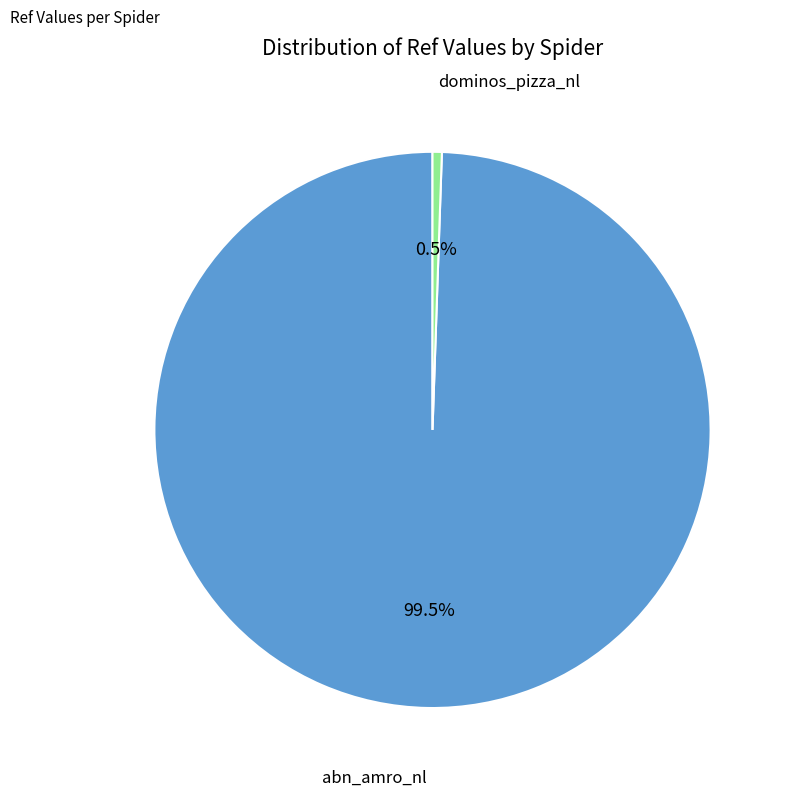

Between dominos_pizza_nl and abn_amro_nl, which is larger?

abn_amro_nl